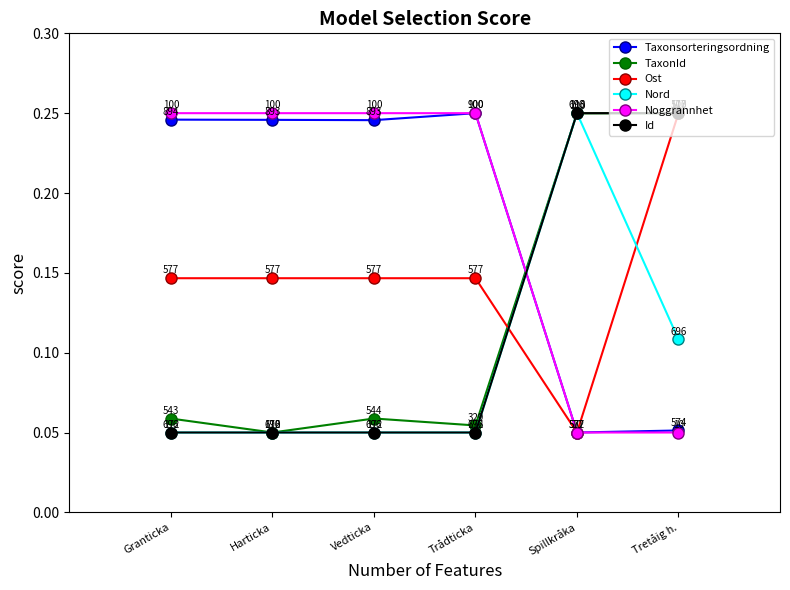

After their last crossing, which series has the higher values: Nord or Taxonsorteringsordning?

Nord